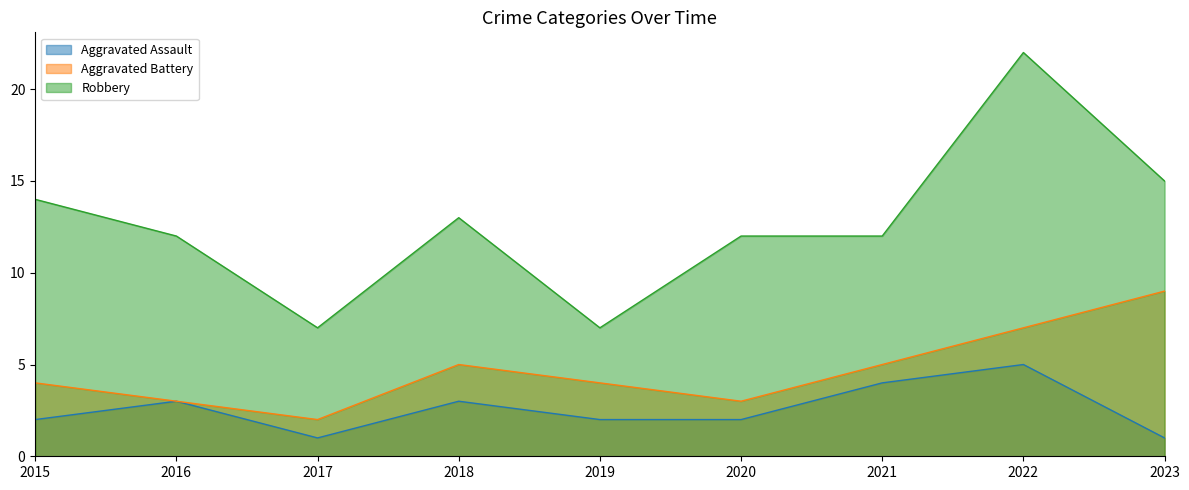

How many distinct data groups are displayed?

3